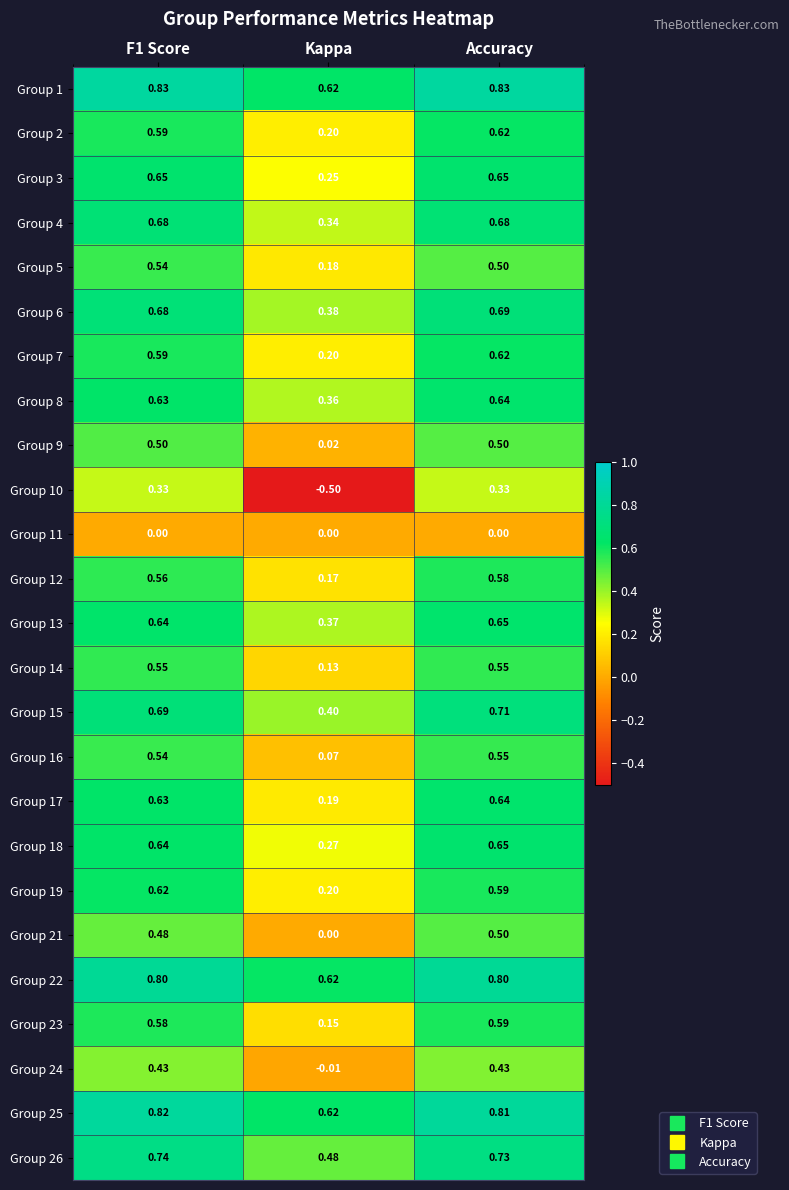

What is the difference between the highest and lowest values at Kappa?

1.1